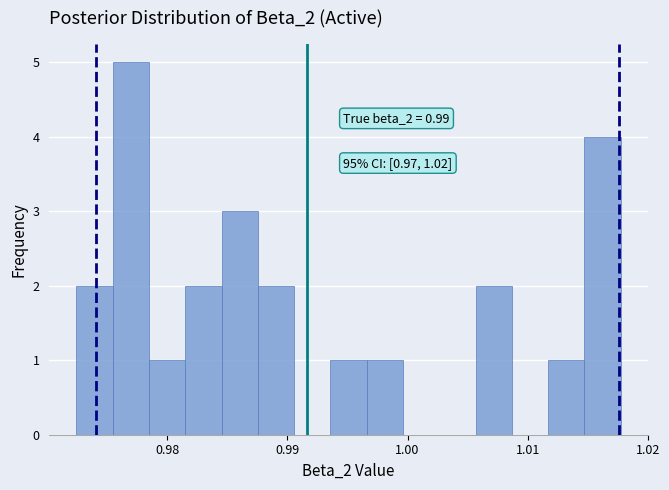

Read against the x-axis, roughly where is the centre of the tallest bar?

0.977